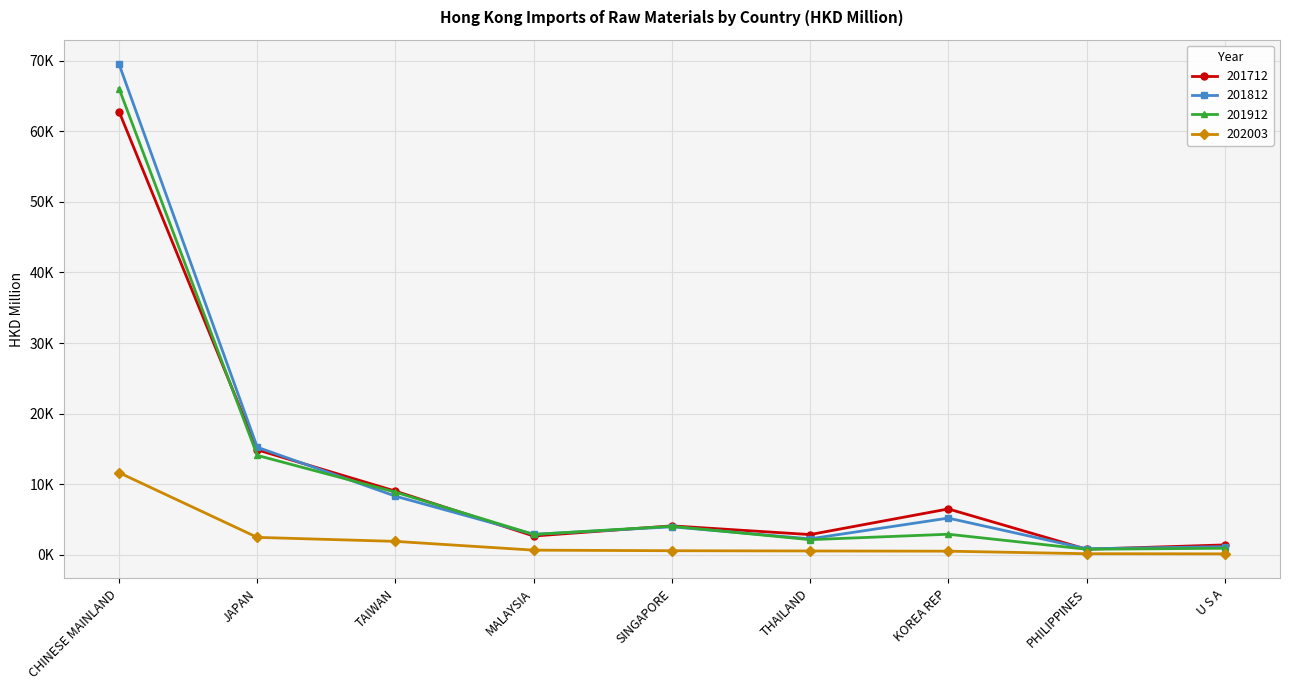

Is this an area chart (filled region under the line)?

No